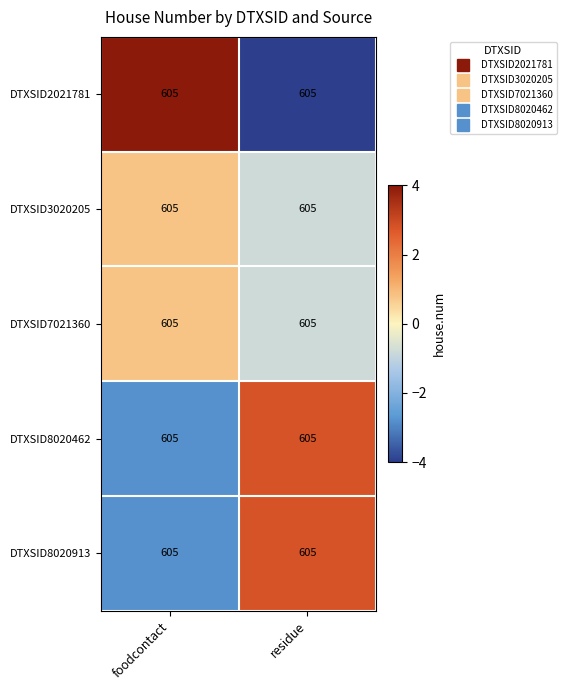

Rank the series at foodcontact from lowest to highest value.

DTXSID8020462, DTXSID8020913, DTXSID3020205, DTXSID7021360, DTXSID2021781